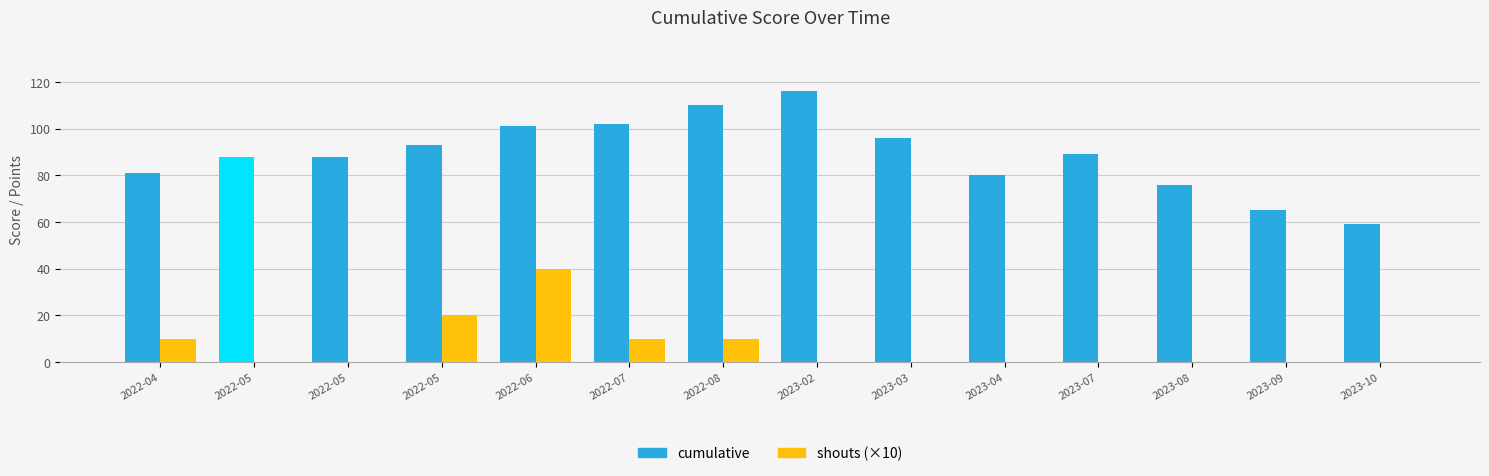

What are all the series names shown in the legend?

cumulative, shouts (×10)